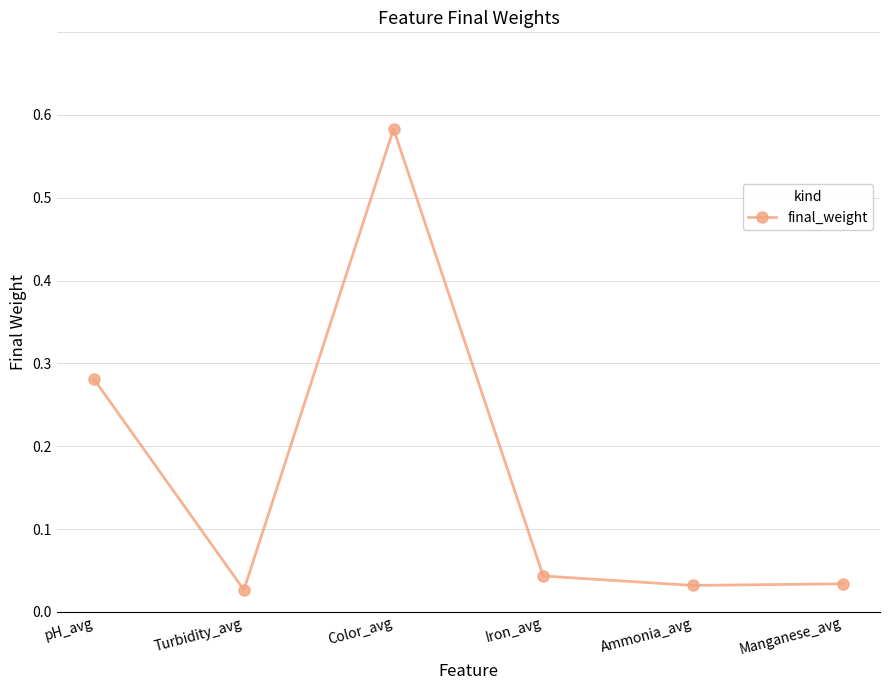

Between Manganese_avg and pH_avg, which is larger?

pH_avg